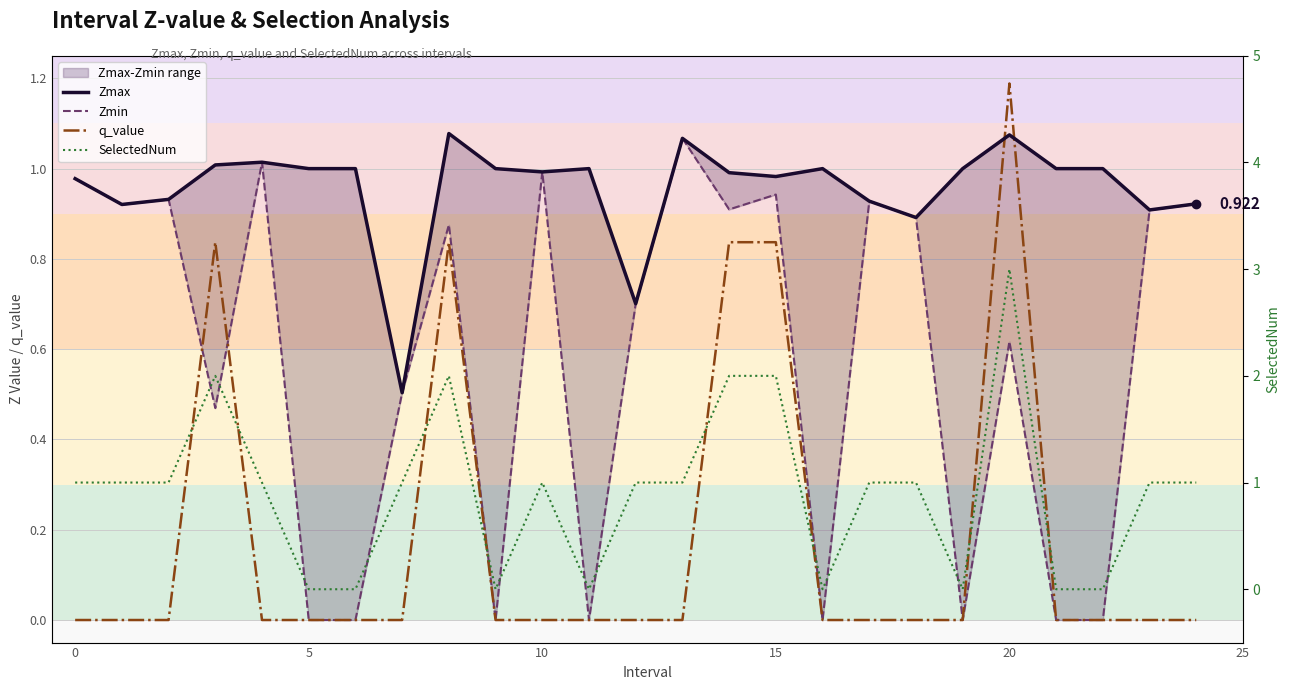

At which label does Zmax reach its peak?

8